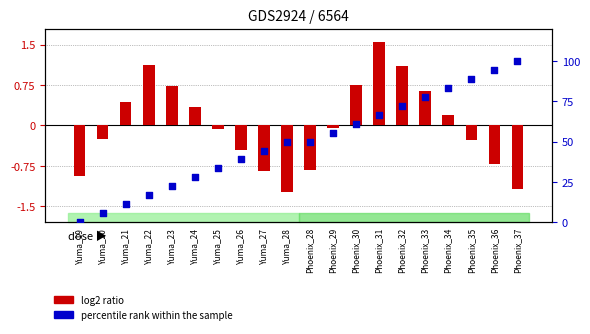

What is the total value across all series at Phoenix_35?

88.6